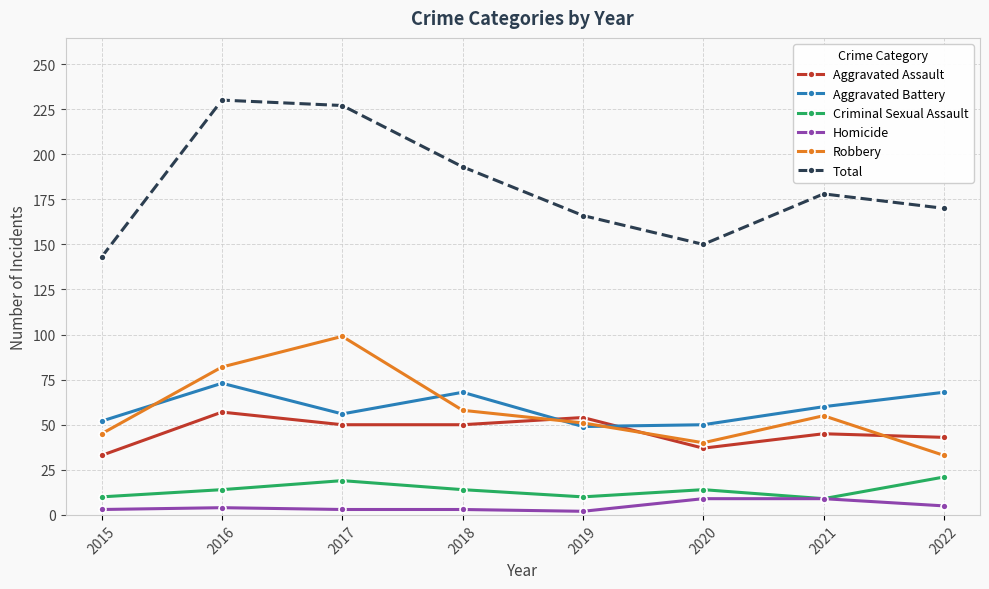

What is the greatest value displayed?

230